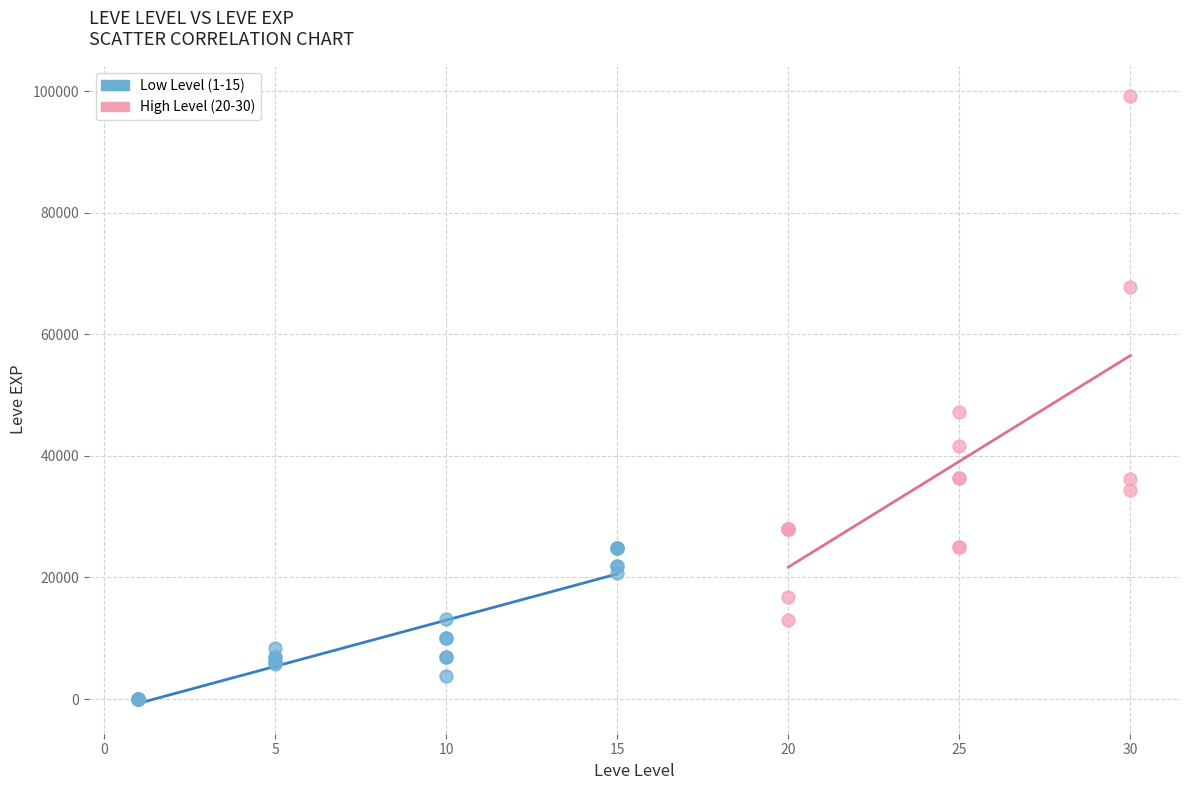

Which series contains the highest Y value?

High Level (20-30)